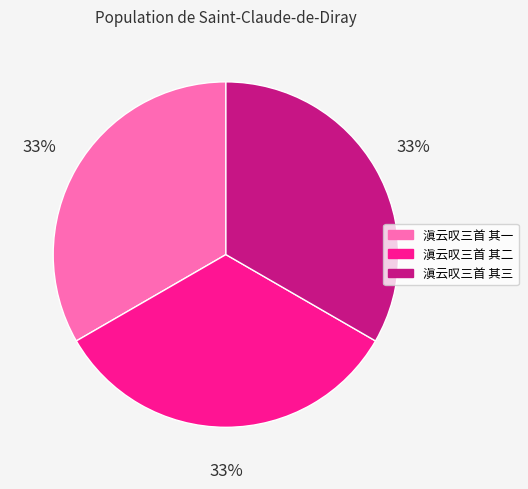

Does 滇云叹三首 其二 represent more than half of the total?

No